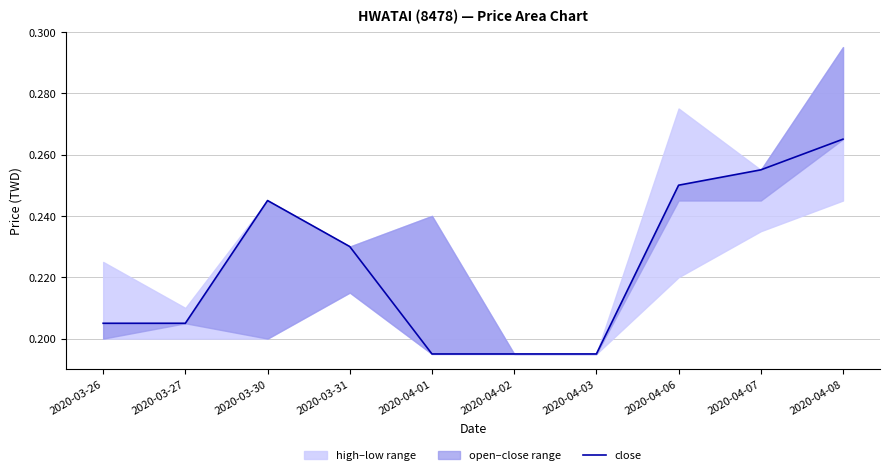

Rank the categories by value from highest to lowest.

2020-04-08, 2020-04-07, 2020-04-06, 2020-03-30, 2020-03-31, 2020-03-26, 2020-03-27, 2020-04-01, 2020-04-02, 2020-04-03